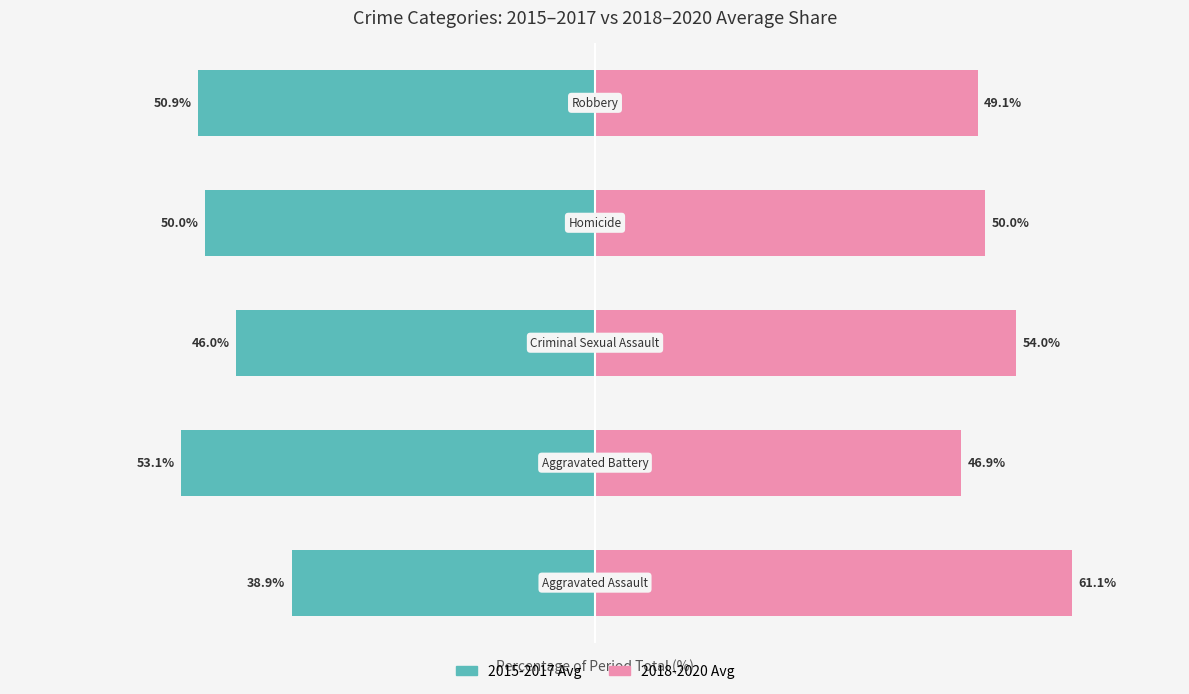

Reading left to right, extract all data points from this chart.

2015-2017 Avg: -38.9	-53.1	-46.0	-50.0	-50.9
2018-2020 Avg: 61.1	46.9	54.0	50.0	49.1